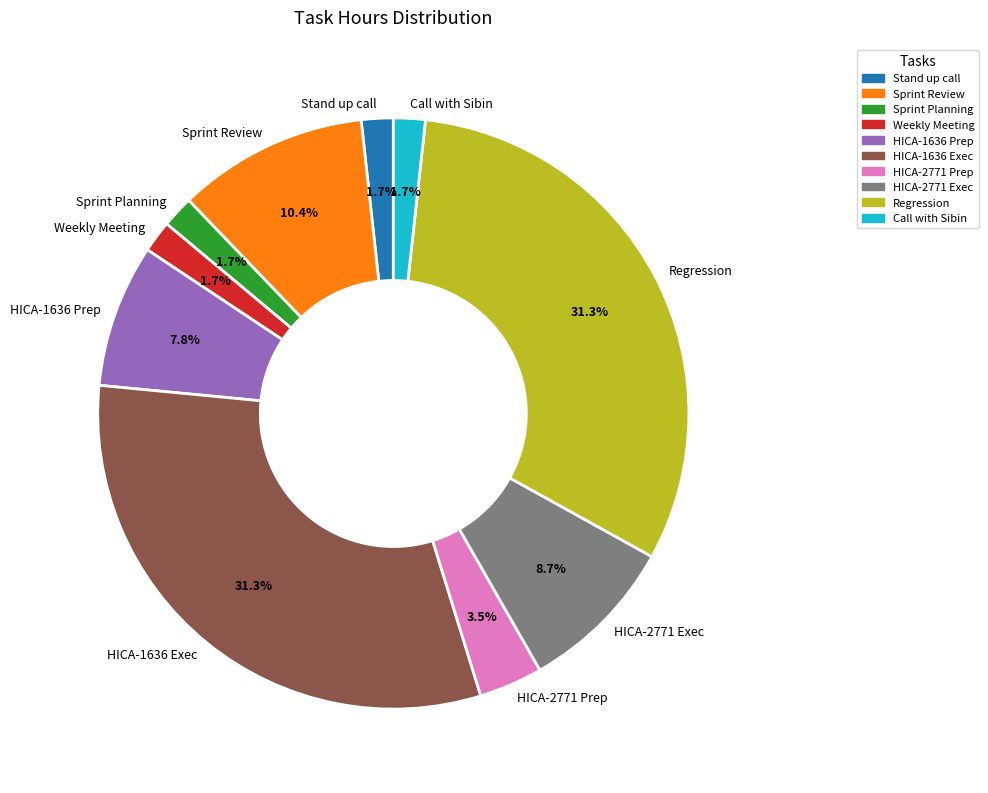

Approximately how many times larger is the value at HICA-2771 Exec compared to HICA-2771 Prep?

2.5